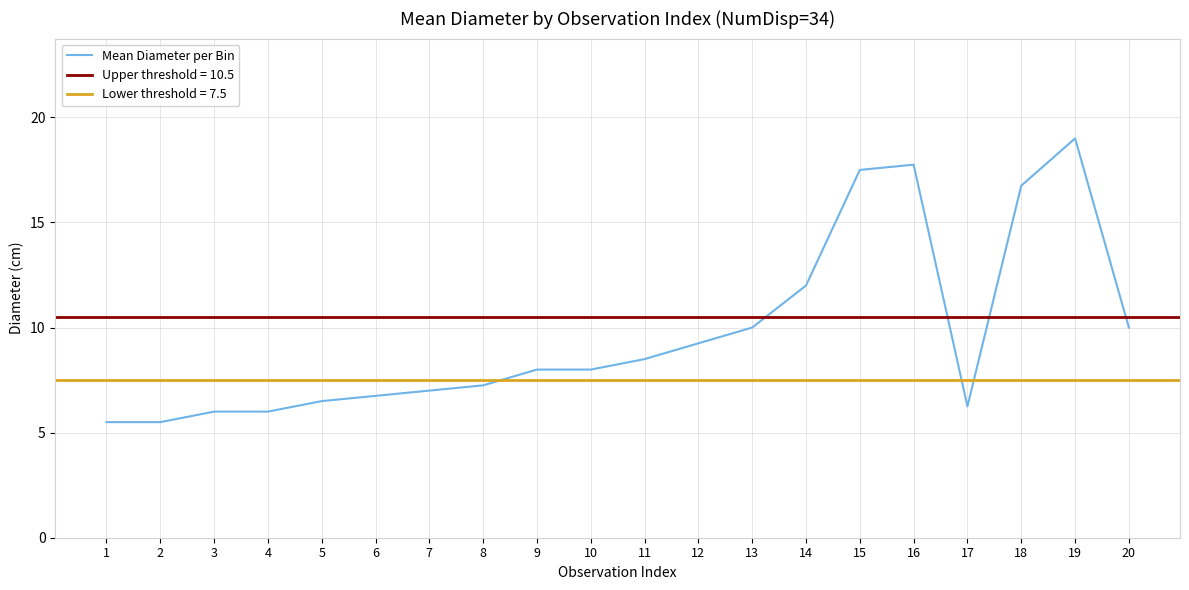

What is the difference between the values at 4 and 14?

6.0